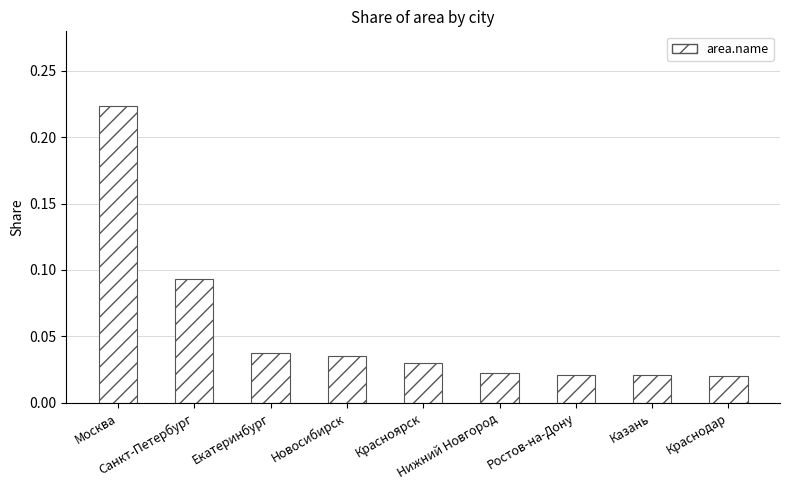

Are the bars horizontal?

No